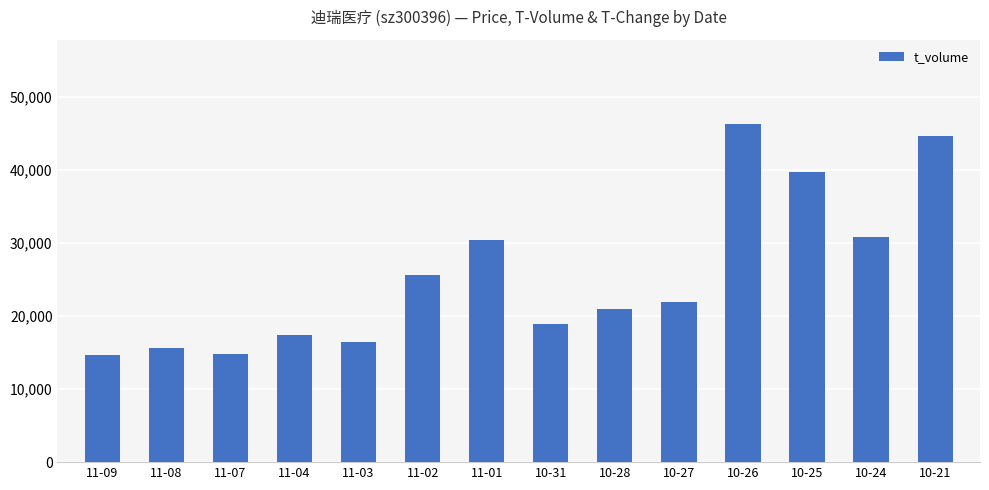

What is the label of the 3rd bar from the right?

10-25